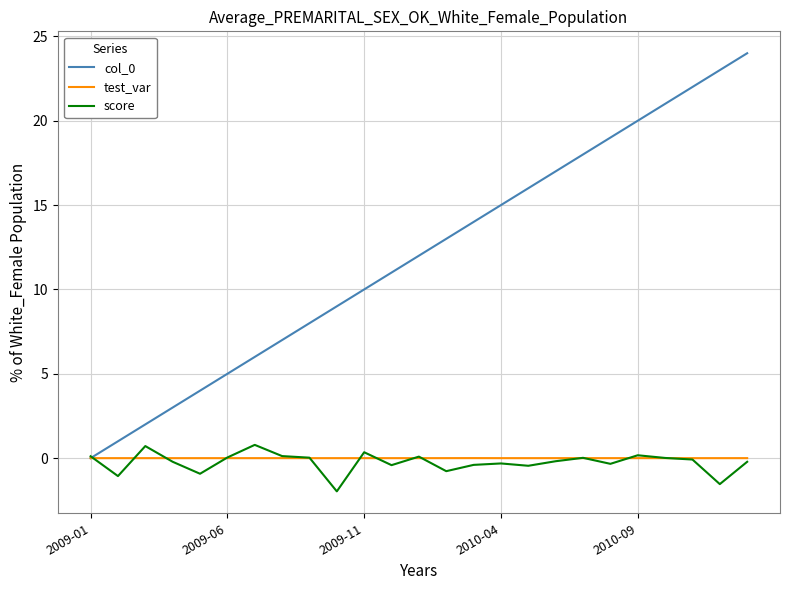

What is the greatest value displayed?

24.0